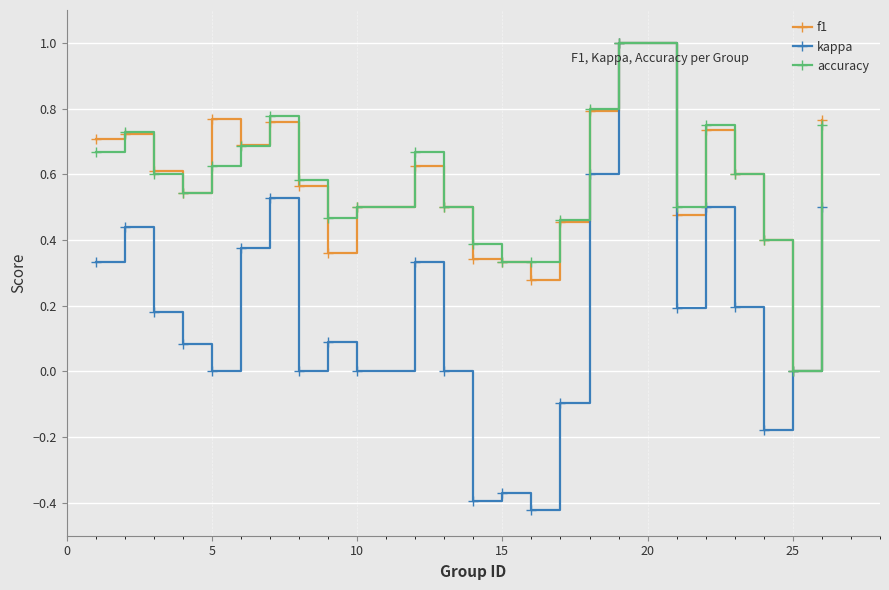

True or false: accuracy and f1 intersect in this chart.

True